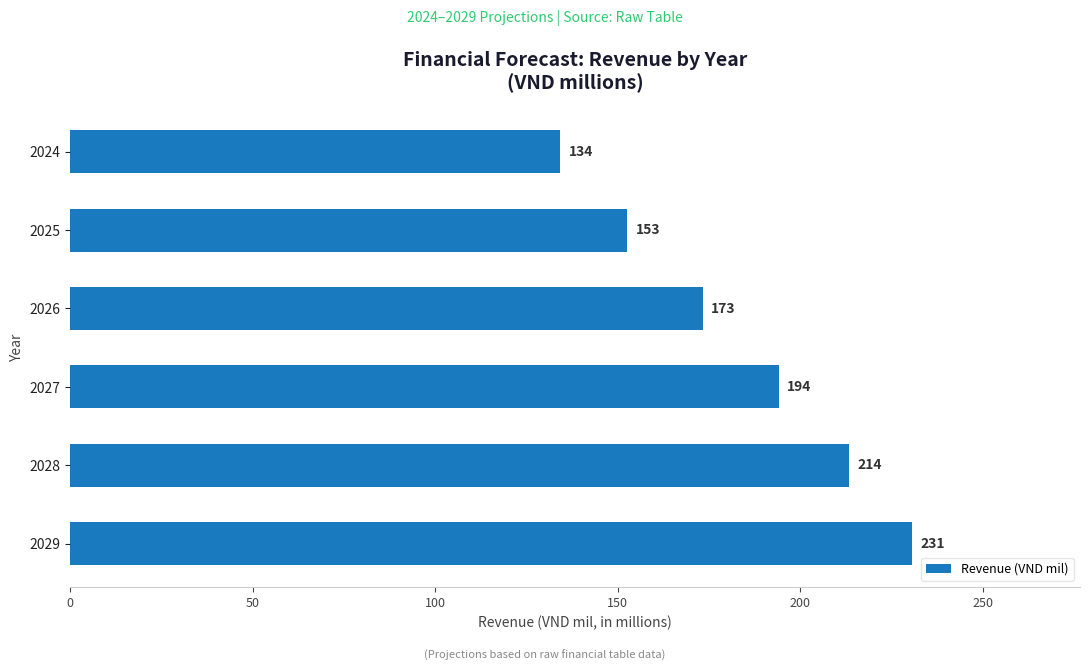

Rank the categories by value from lowest to highest.

2024, 2025, 2026, 2027, 2028, 2029